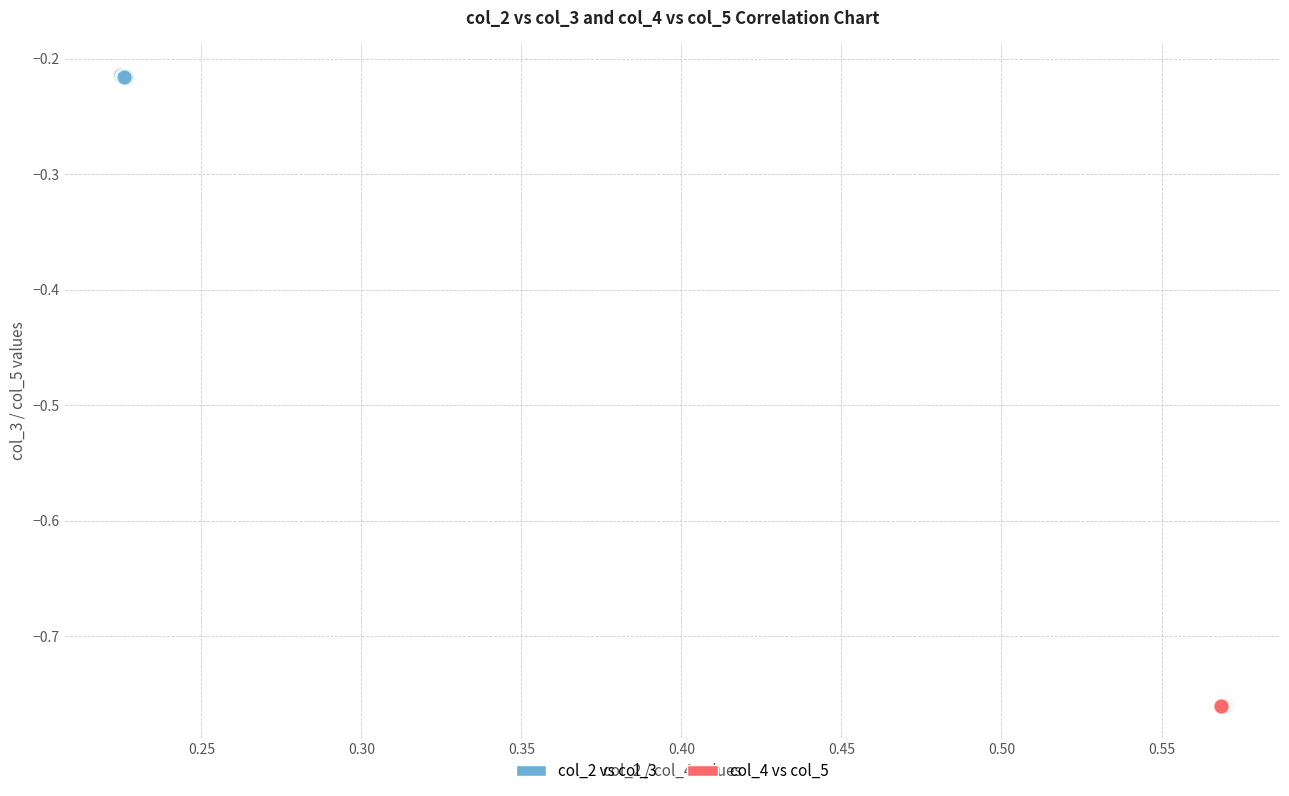

What are all the series names shown in the legend?

col_2 vs col_3, col_4 vs col_5